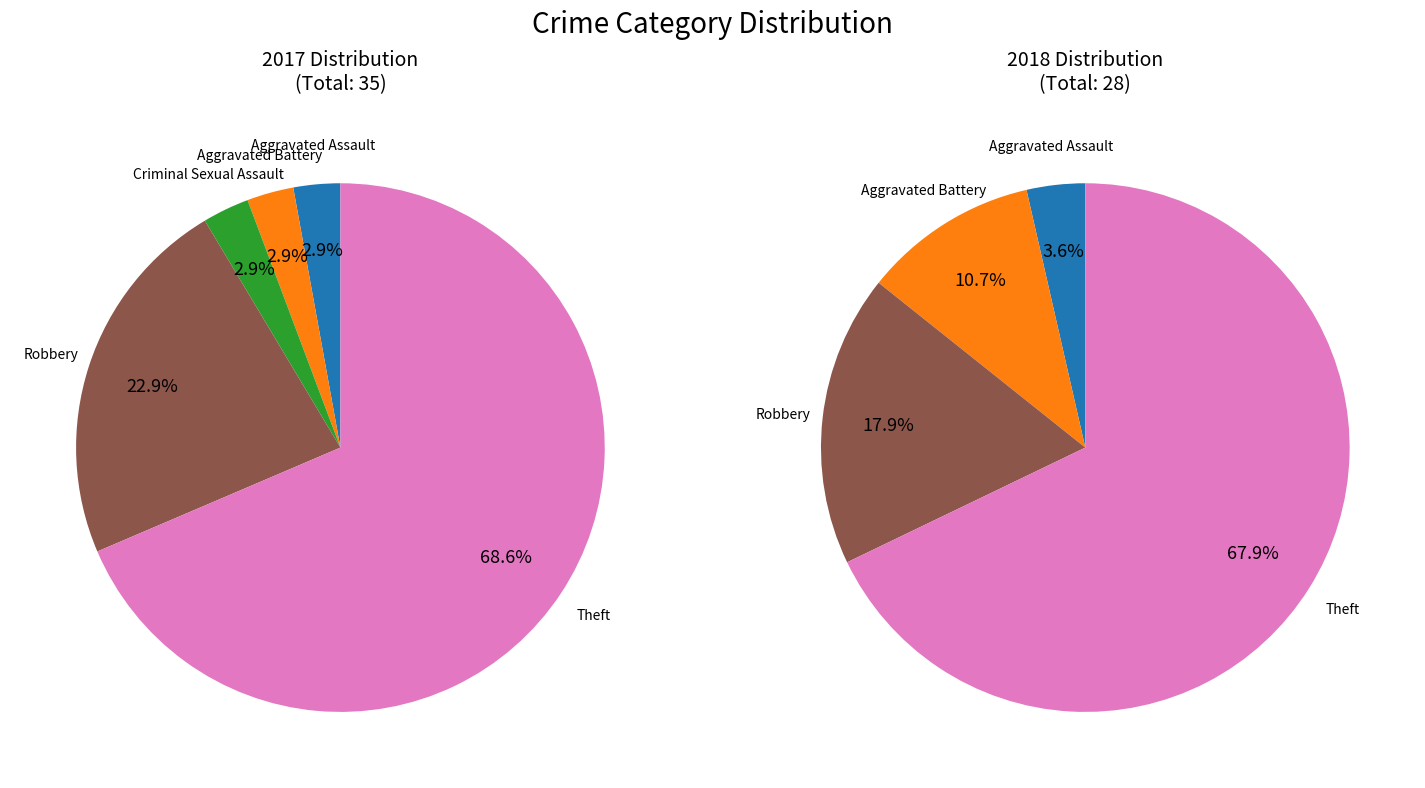

Which series has the largest range (max minus min)?

values_2017